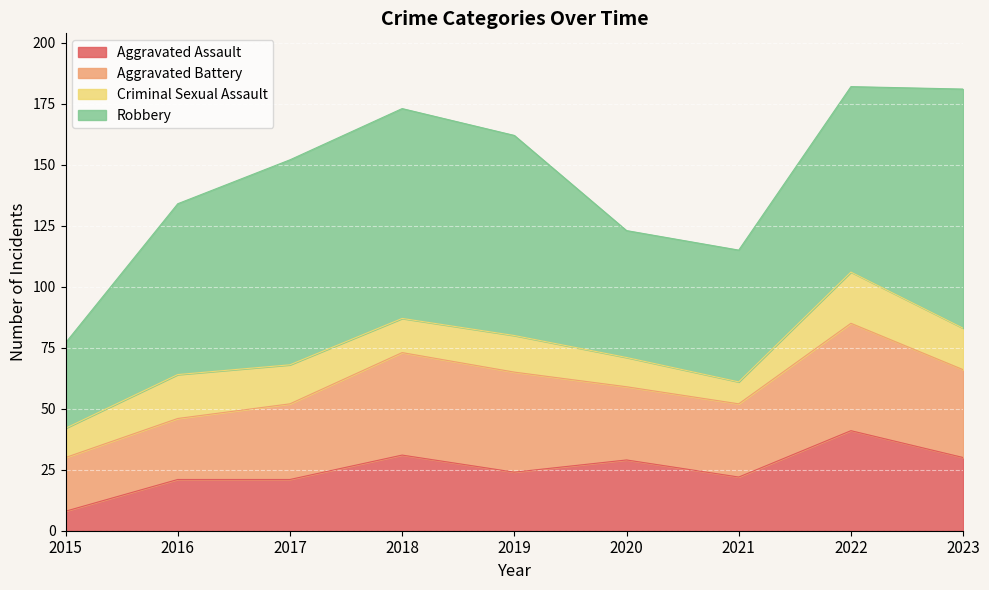

Rank the series at 2015 from lowest to highest value.

Aggravated Assault, Criminal Sexual Assault, Aggravated Battery, Robbery